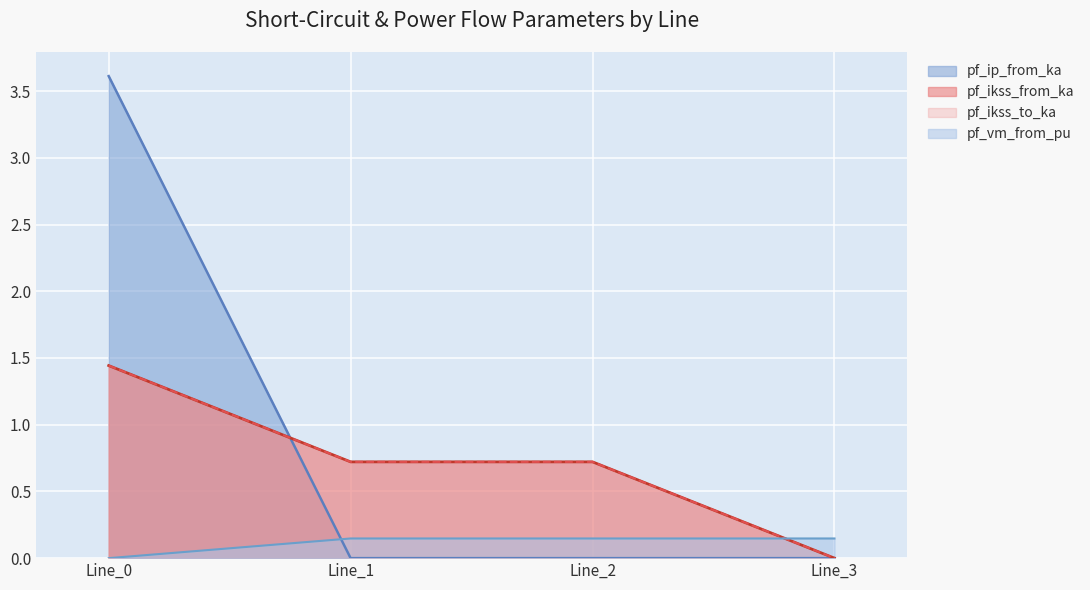

Where do pf_ip_from_ka and pf_ikss_to_ka first cross each other?

Line_2 and Line_3